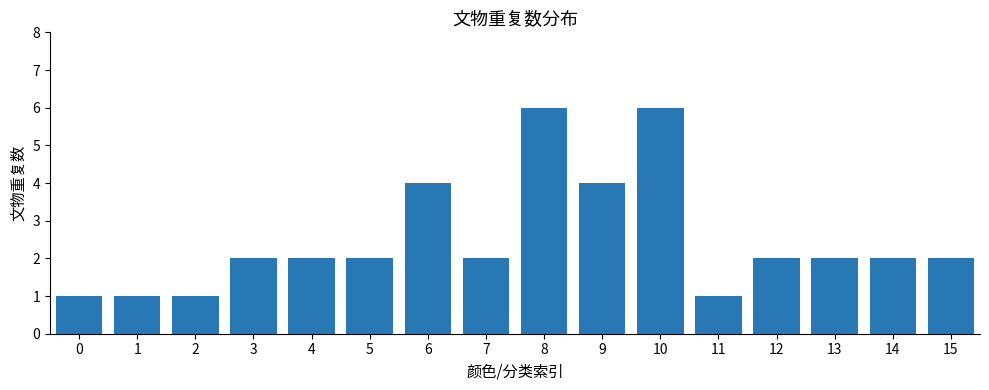

What is the difference between the values at 0 and 10?

5